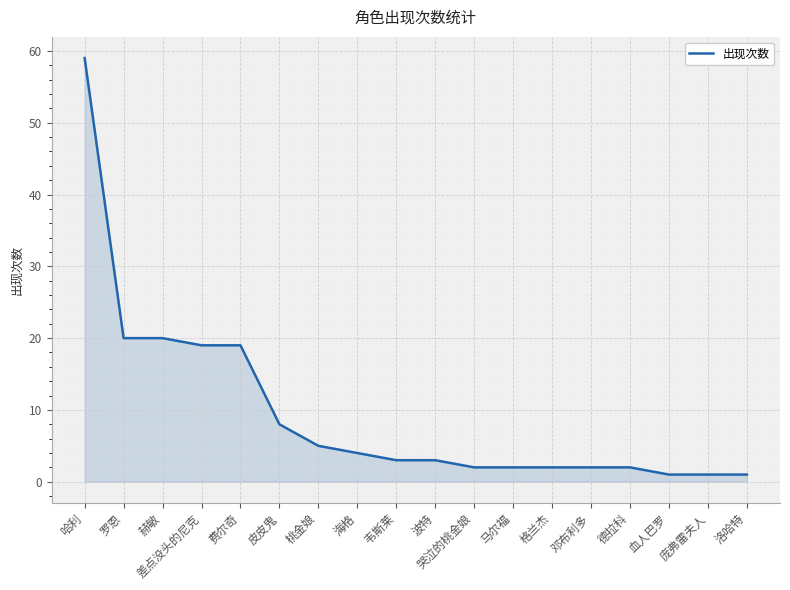

What position from the left is 桃金娘?

7